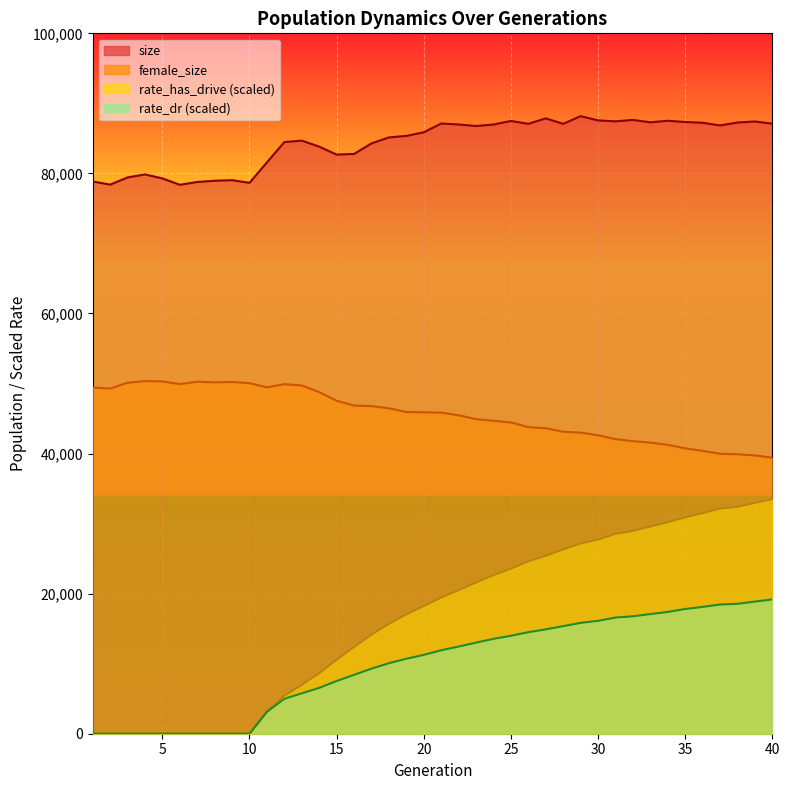

In size, how many points are lower than both neighbors (excluding endpoints)?

10